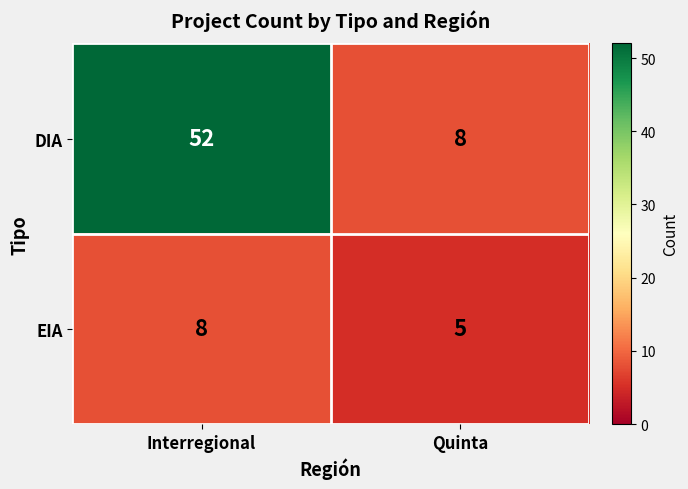

Rank the series by their average value, from highest to lowest.

DIA, EIA